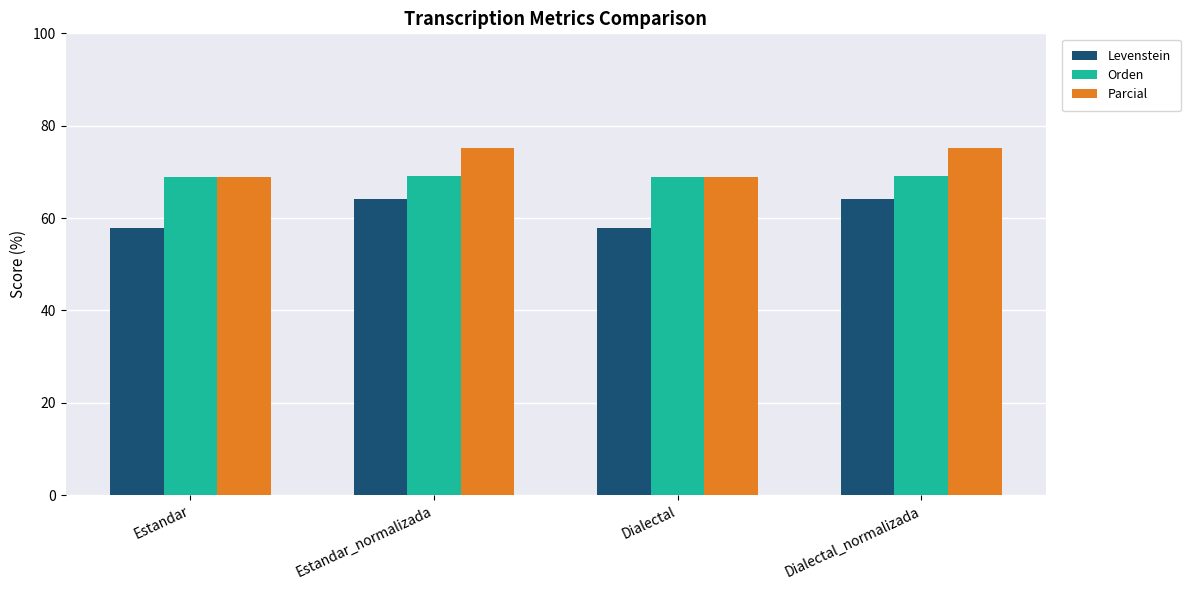

Is it true that Parcial equals 75.2 at Dialectal_normalizada?

True